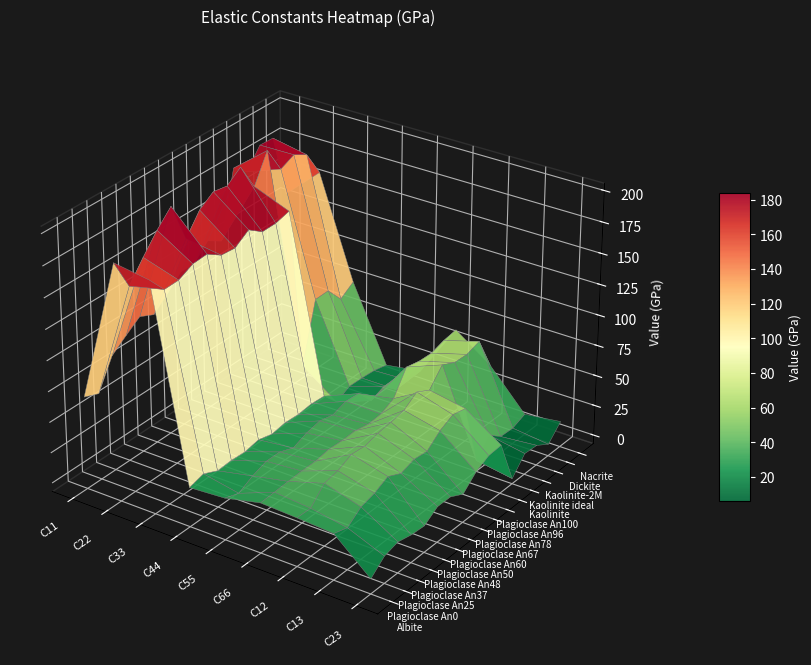

Between 5 and 3, which is larger?

5